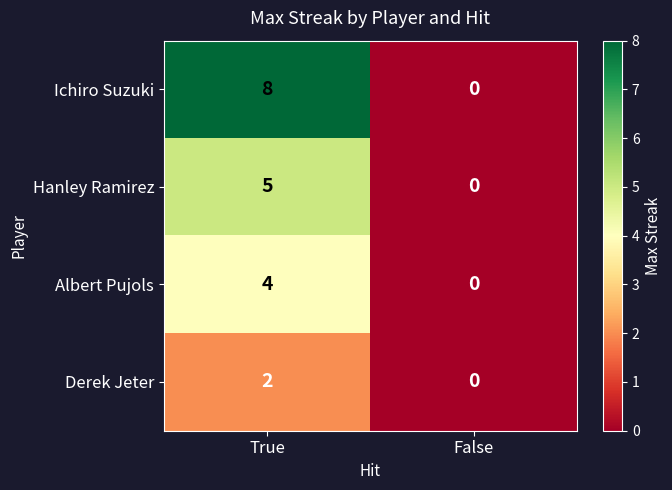

True or false: Ichiro Suzuki has a value of 3 at False.

False